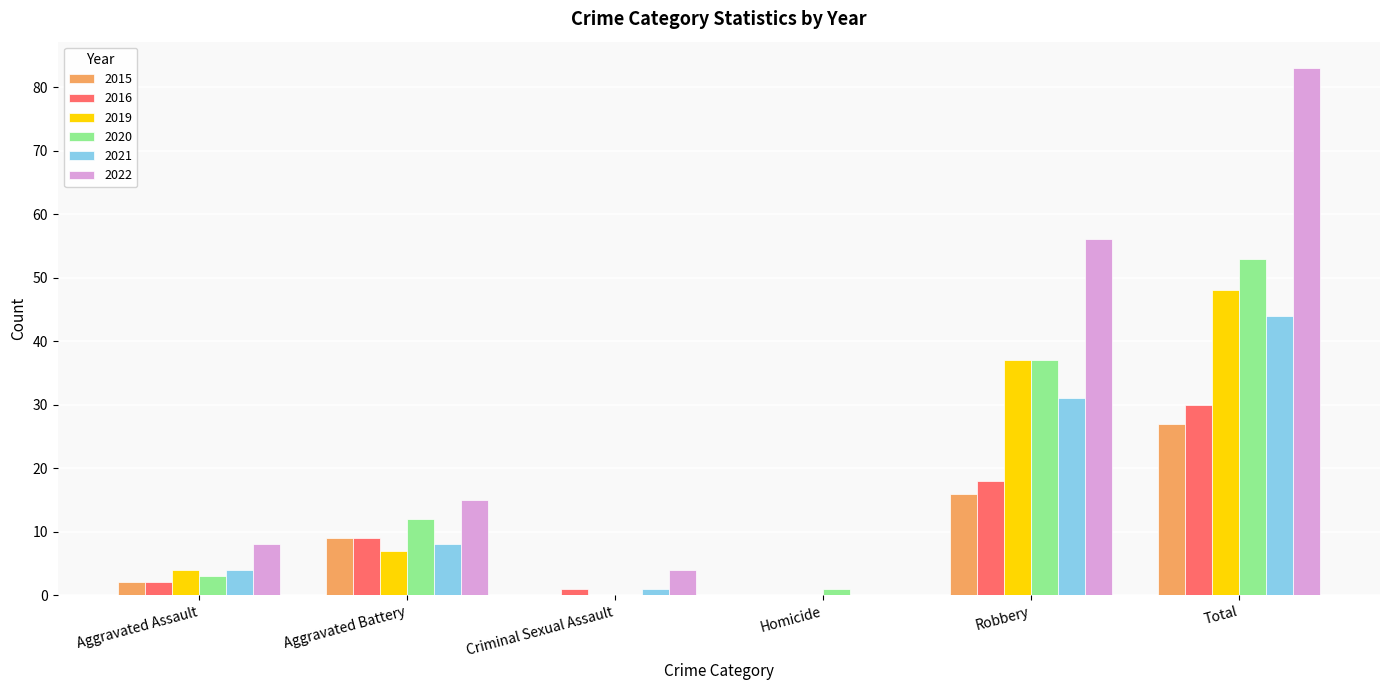

Between Aggravated Battery and Robbery, which series saw the biggest shift?

2022